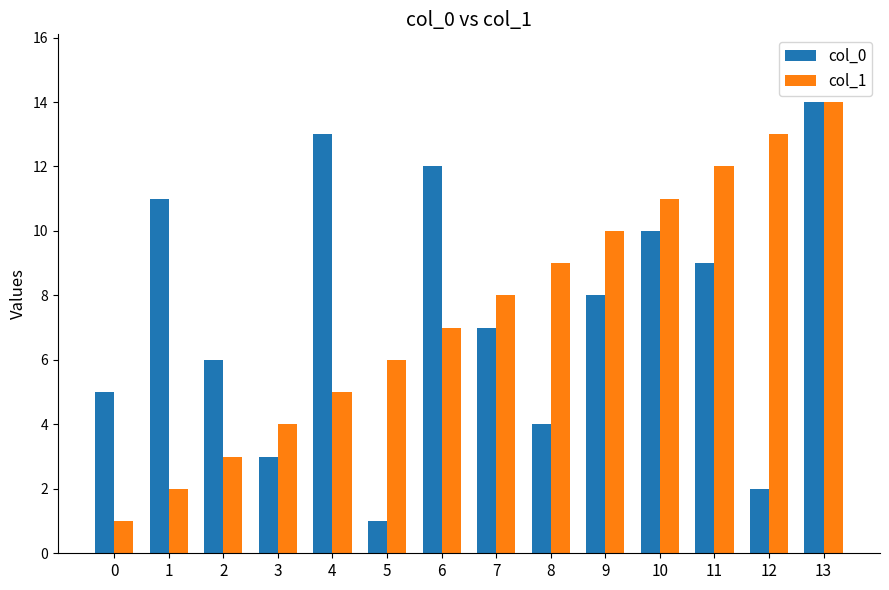

Reading left to right, extract all data points from this chart.

col_0: 5	11	6	3	13	1	12	7	4	8	10	9	2	14
col_1: 1	2	3	4	5	6	7	8	9	10	11	12	13	14